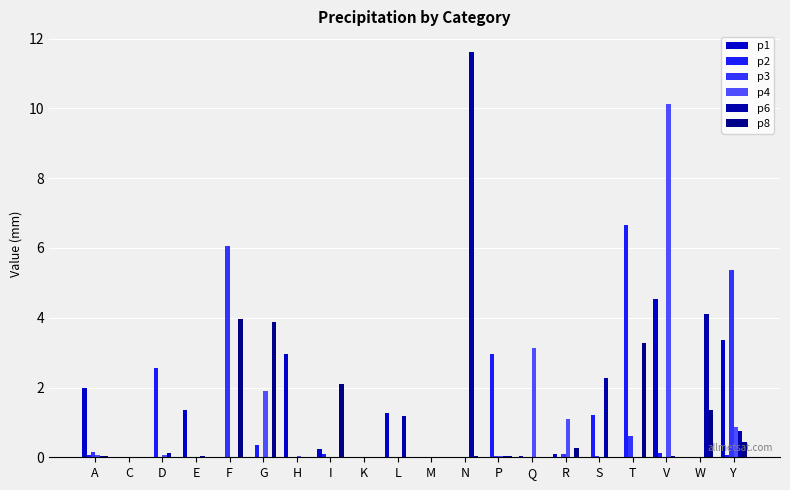

How many data points does each series have?

20